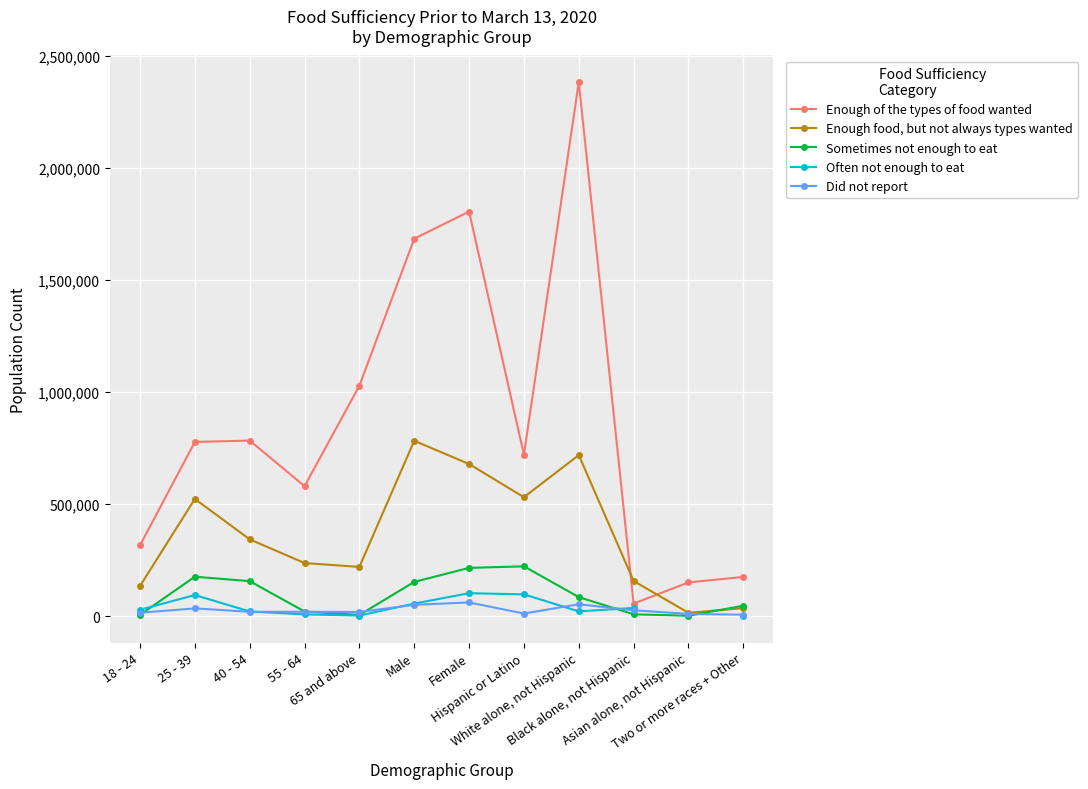

What is the average value of the Sometimes not enough to eat series?

92681